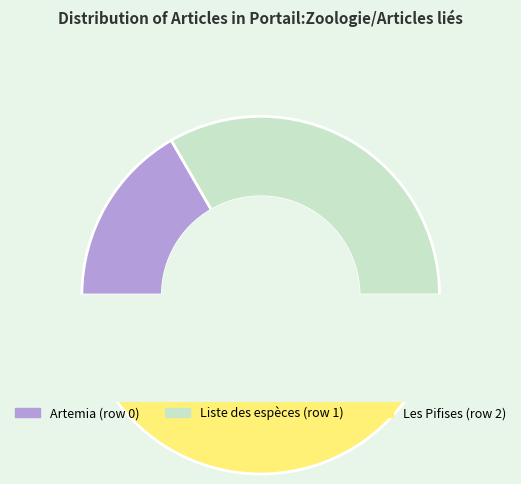

Do Les Pifises (row 2) and Artemia (row 0) together represent more than half of the pie?

Yes